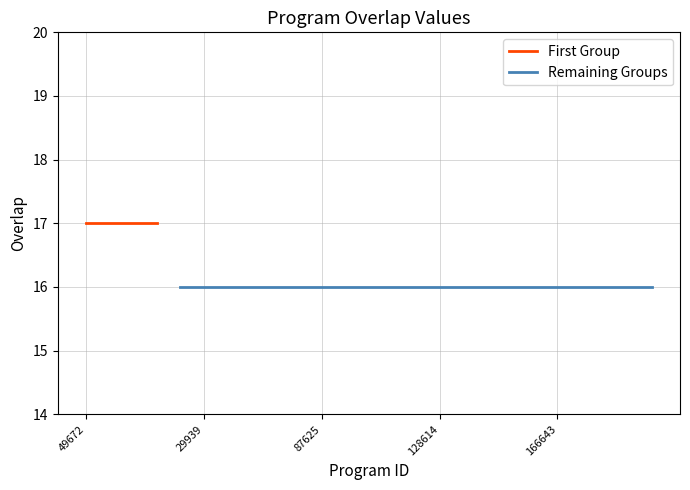

What is the label of the 8th point from the right?

166590